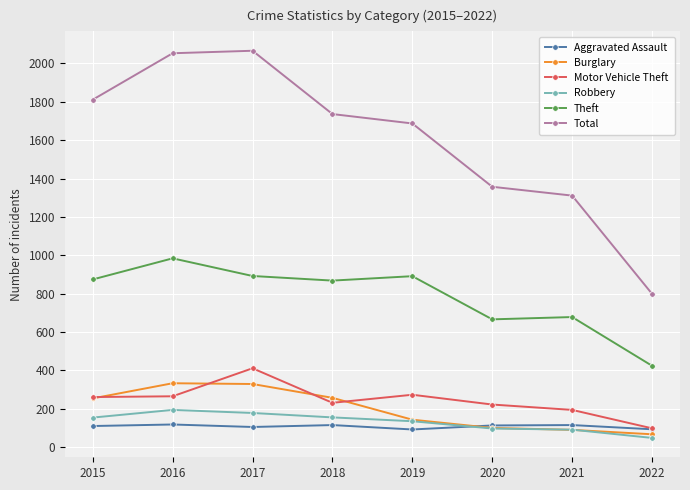

How many lines are shown in the chart?

6